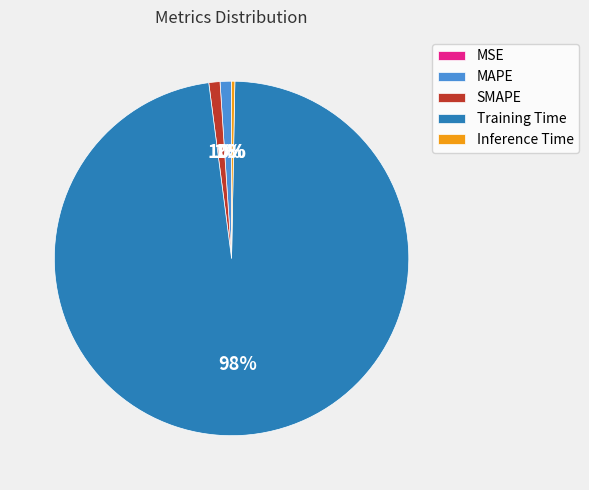

Is there a majority slice in this chart?

Yes